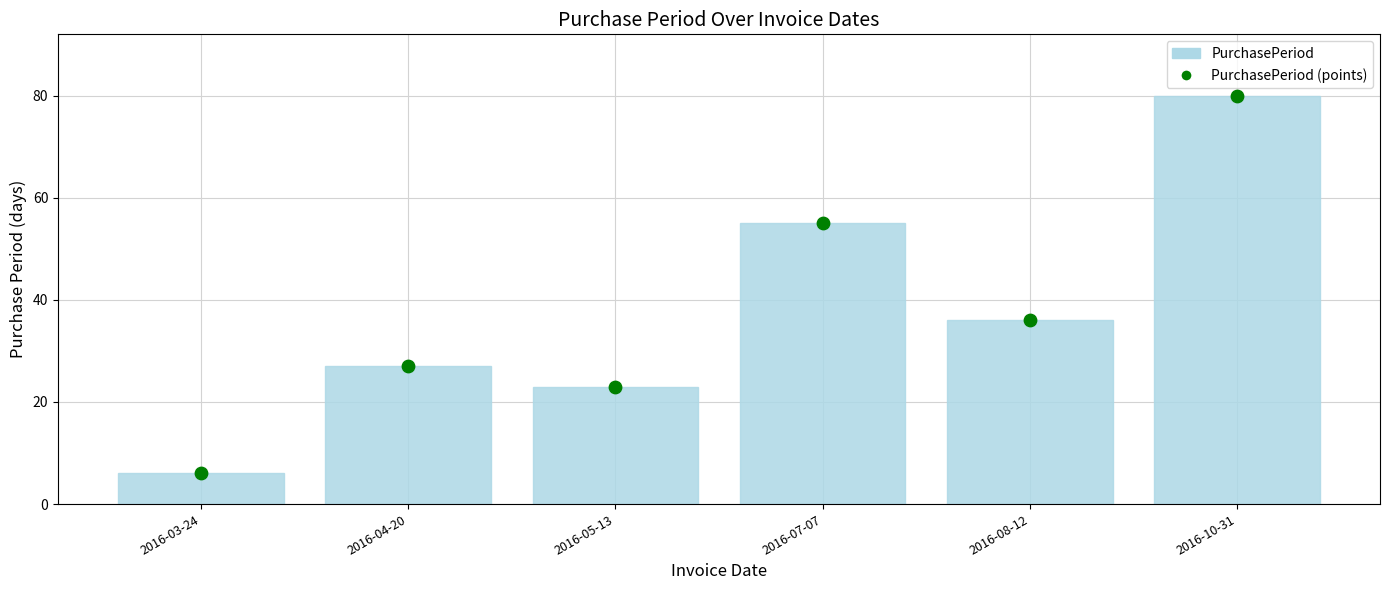

What is the total value across all series at 2016-08-12?

72